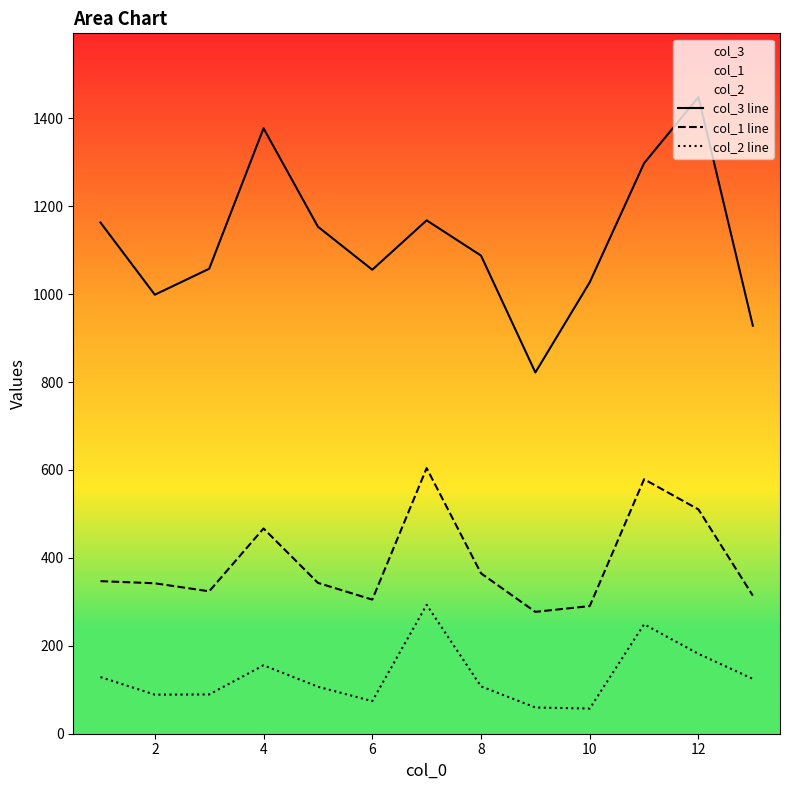

What is the sum of the col_3 line values at 8 and 2?

2086.4